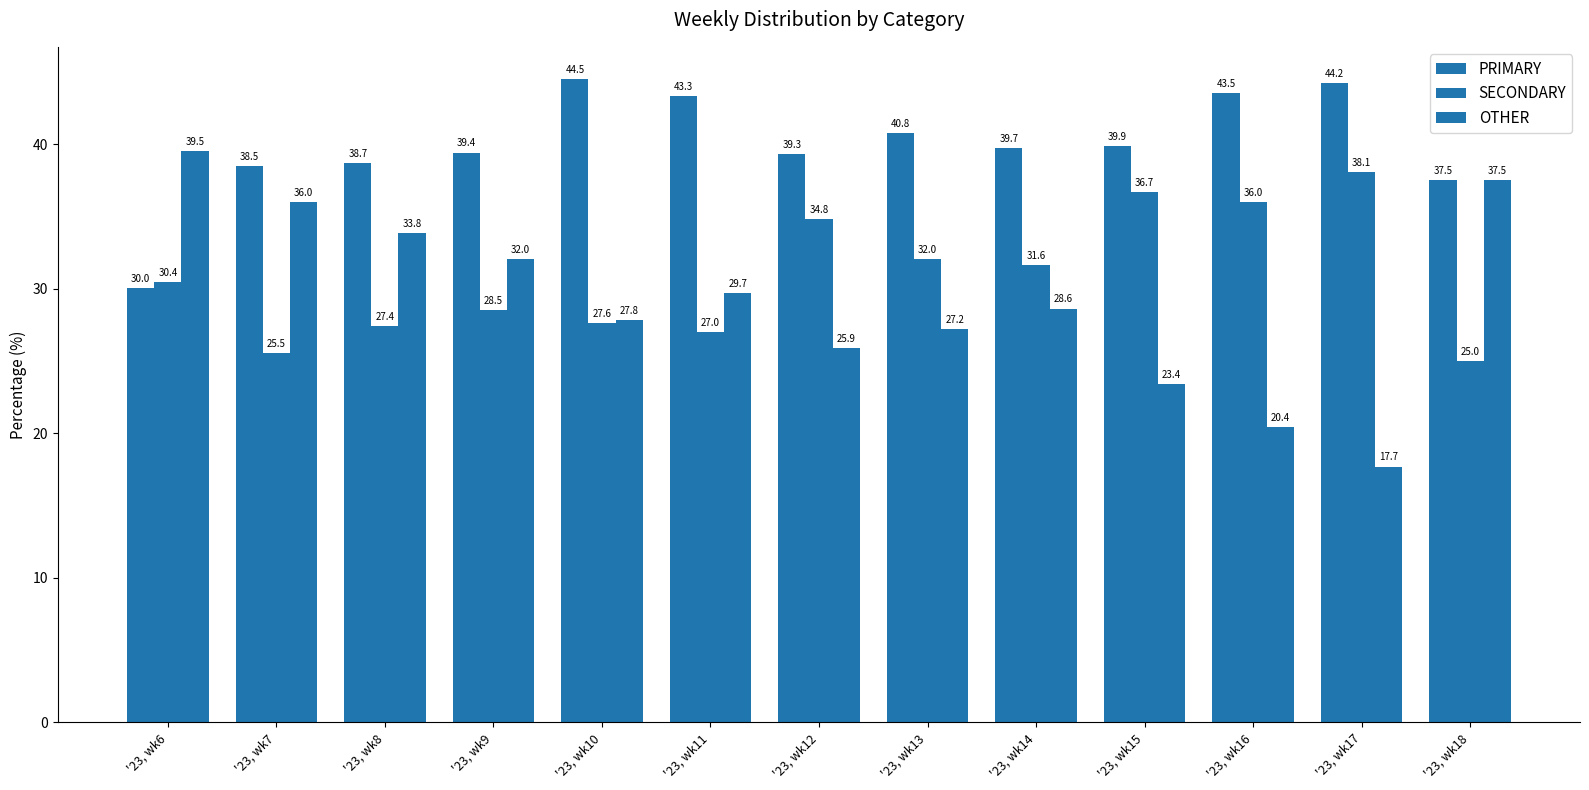

Reading right to left, transcribe all the data shown in this chart.

PRIMARY: '23, wk18=37.5	'23, wk17=44.2	'23, wk16=43.5	'23, wk15=39.9	'23, wk14=39.7	'23, wk13=40.8	'23, wk12=39.3	'23, wk11=43.3	'23, wk10=44.5	'23, wk9=39.4	'23, wk8=38.7	'23, wk7=38.5	'23, wk6=30.0
SECONDARY: '23, wk18=25.0	'23, wk17=38.1	'23, wk16=36.0	'23, wk15=36.7	'23, wk14=31.6	'23, wk13=32.0	'23, wk12=34.8	'23, wk11=27.0	'23, wk10=27.6	'23, wk9=28.5	'23, wk8=27.4	'23, wk7=25.5	'23, wk6=30.4
OTHER: '23, wk18=37.5	'23, wk17=17.7	'23, wk16=20.4	'23, wk15=23.4	'23, wk14=28.6	'23, wk13=27.2	'23, wk12=25.9	'23, wk11=29.7	'23, wk10=27.8	'23, wk9=32.0	'23, wk8=33.8	'23, wk7=36.0	'23, wk6=39.5